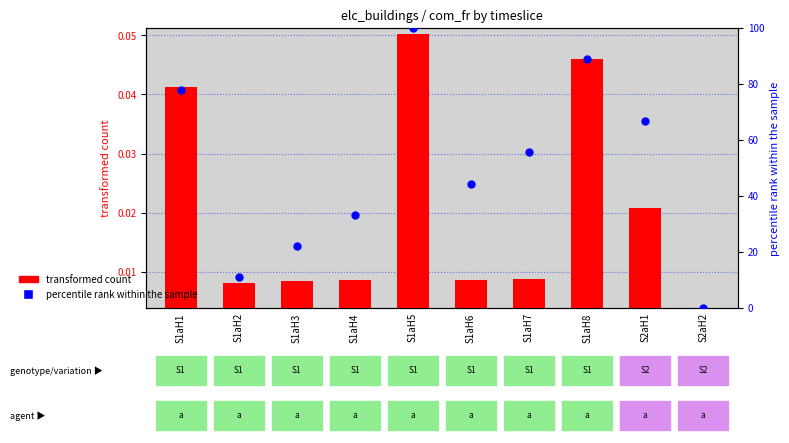

Which series reaches the maximum Y coordinate?

percentile rank within the sample